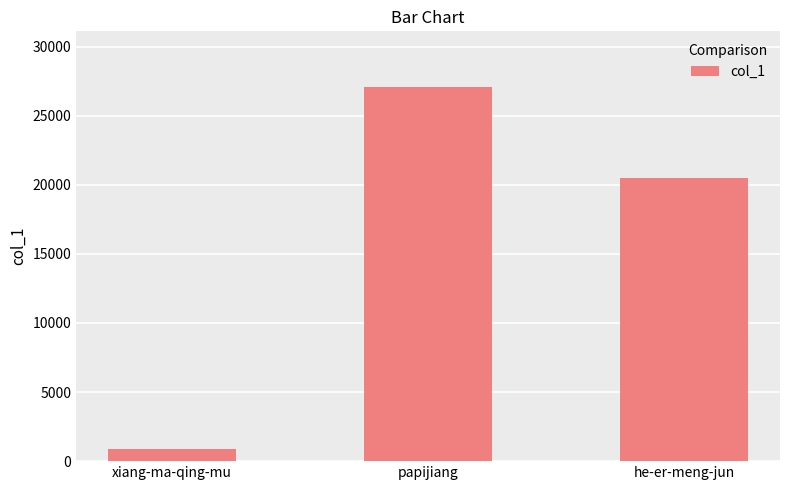

What is the difference between the values at he-er-meng-jun and xiang-ma-qing-mu?

19662